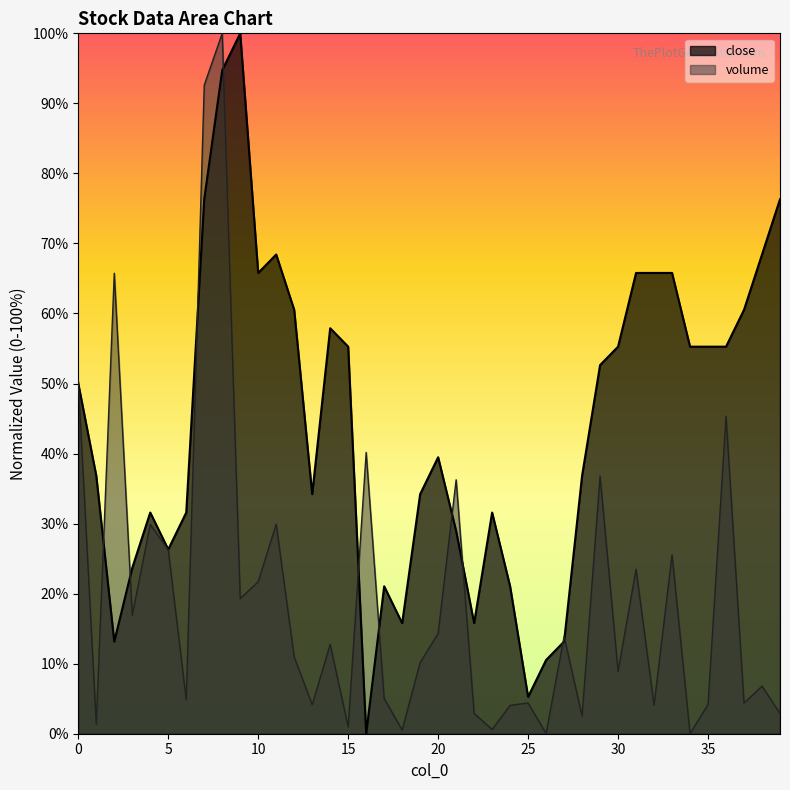

Which series changed the most between 7 and 19?

volume